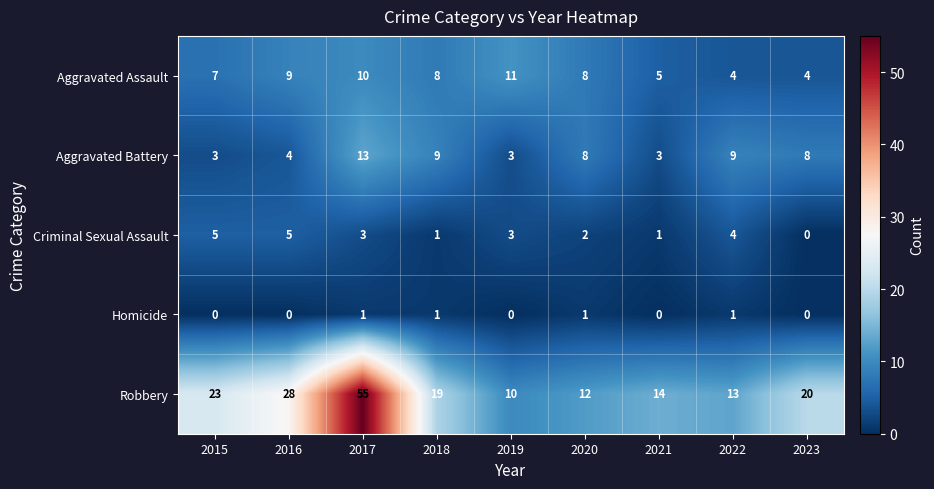

How many Criminal Sexual Assault values are between 1 and 4?

6